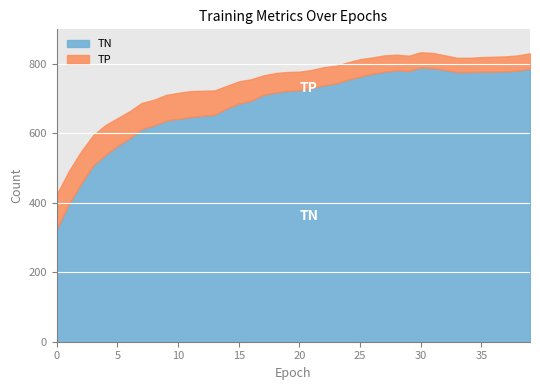

What is the average value of the TP series?

60